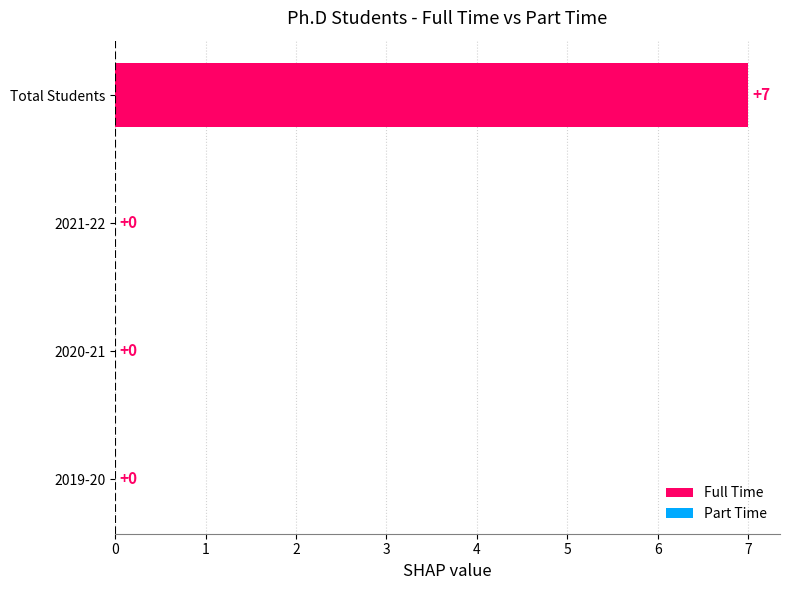

Which category has the highest value across all series?

Total Students